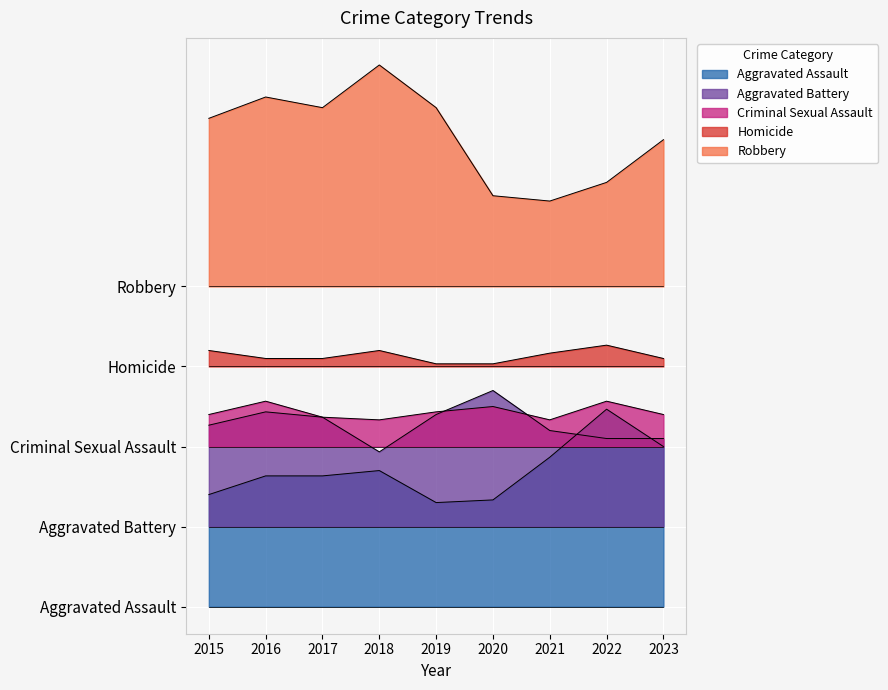

How many lines are shown in the chart?

5